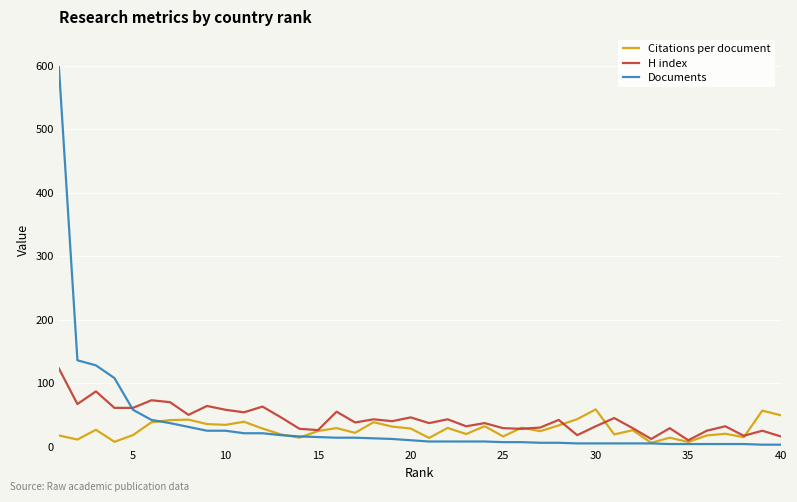

Which series has the widest spread of values?

Documents